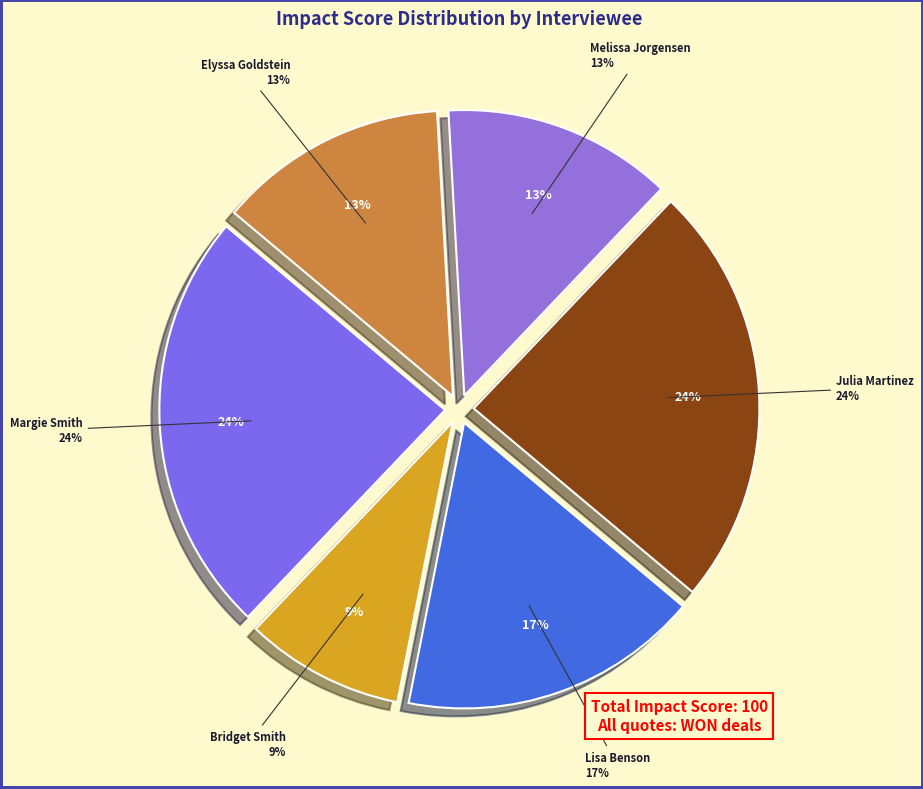

Is the sum of Margie Smith and Melissa Jorgensen greater than half?

No